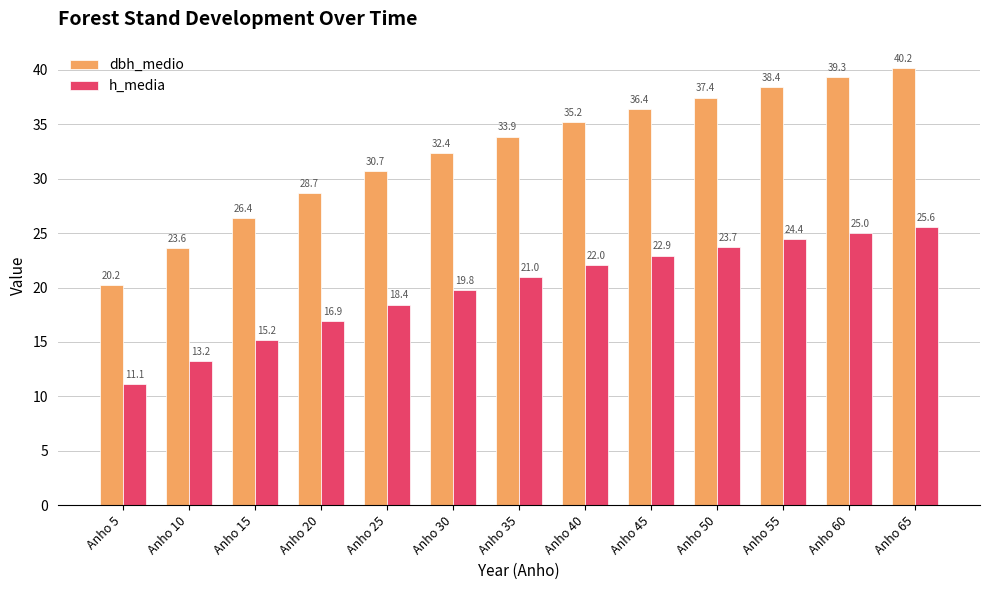

What is the sum of all dbh_medio values?

422.7